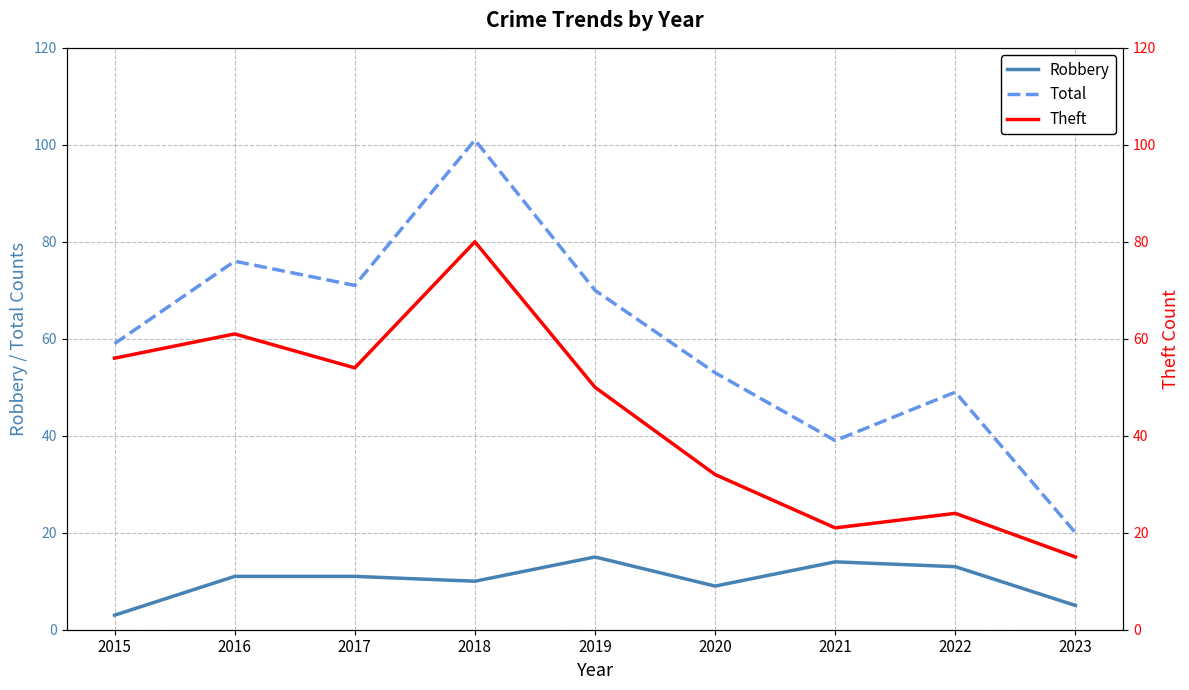

What is the average value of the Robbery series?

10